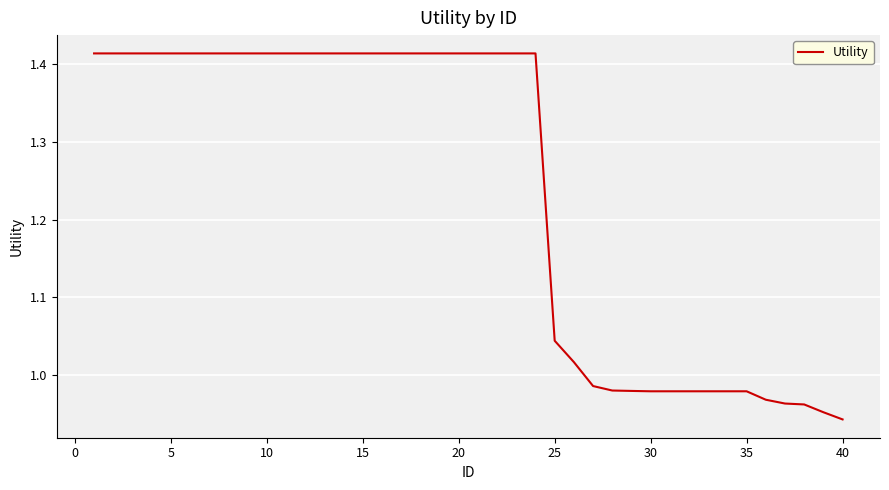

What is the difference between the maximum and minimum values?

0.5